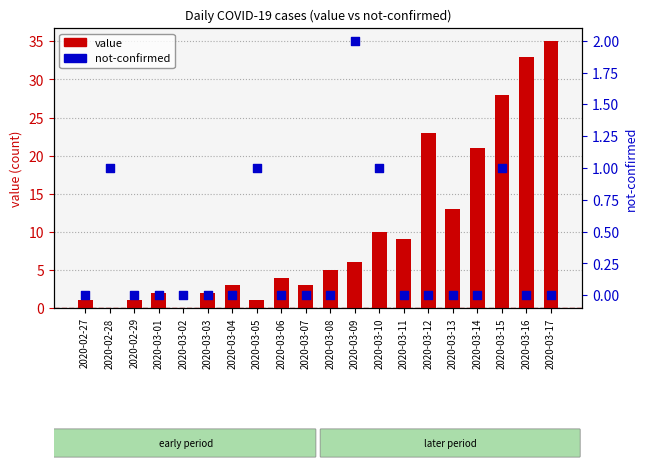

Which series contains the lowest Y value?

value